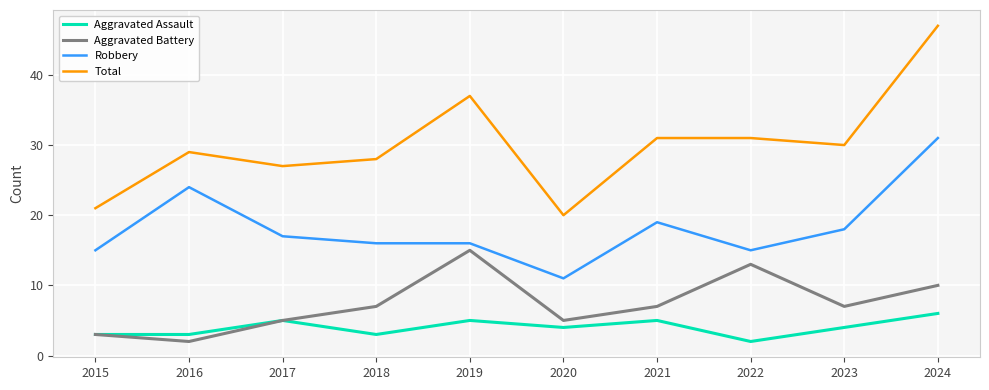

True or false: Aggravated Battery and Robbery cross at least once.

False